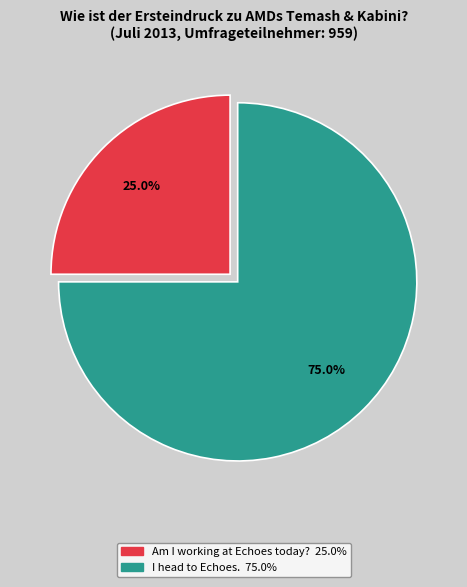

Approximately how many times larger is the value at Am I working at Echoes today? compared to I head to Echoes.?

0.3